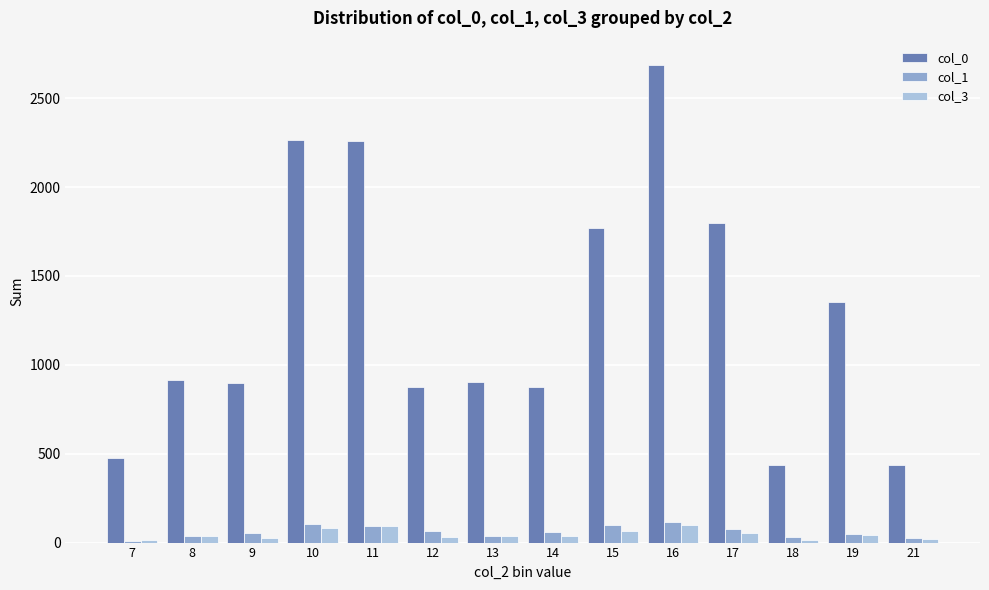

Is it true that col_3 equals 80 at 10?

True